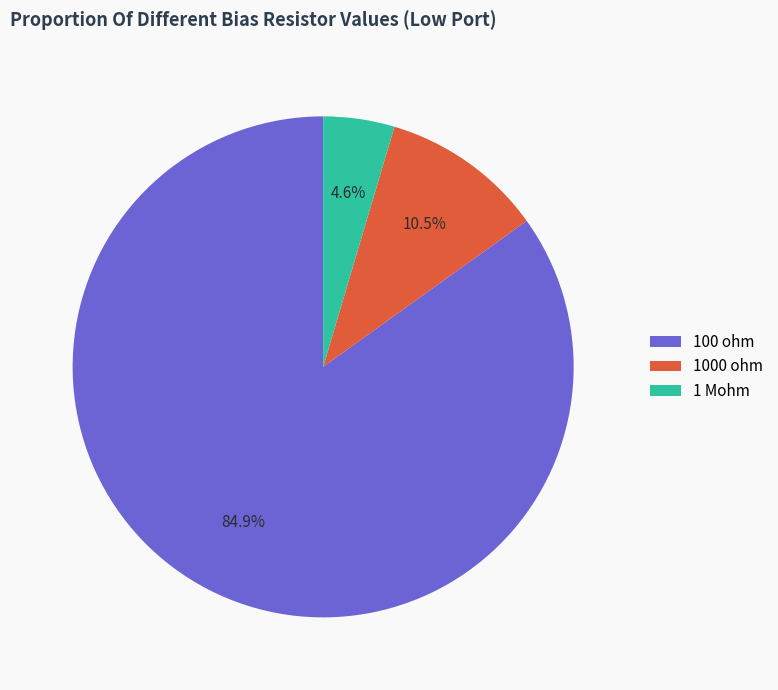

To the nearest percent, what is the average slice percentage?

33%